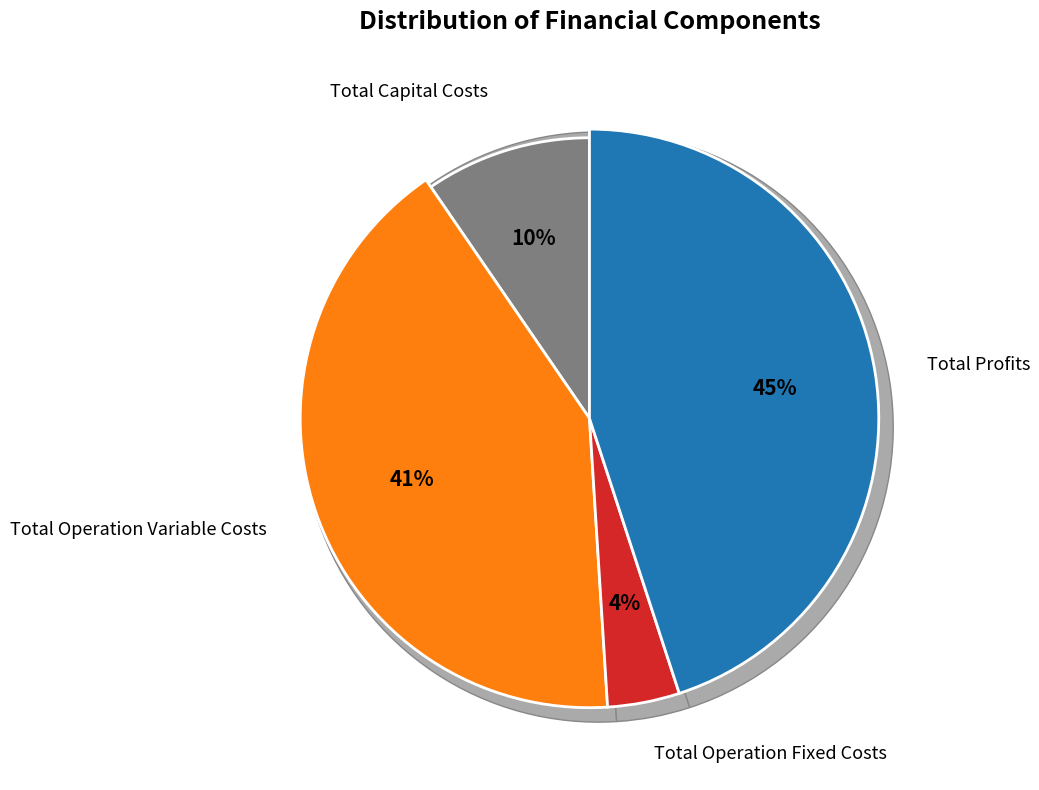

Count the number of slices in the pie.

4